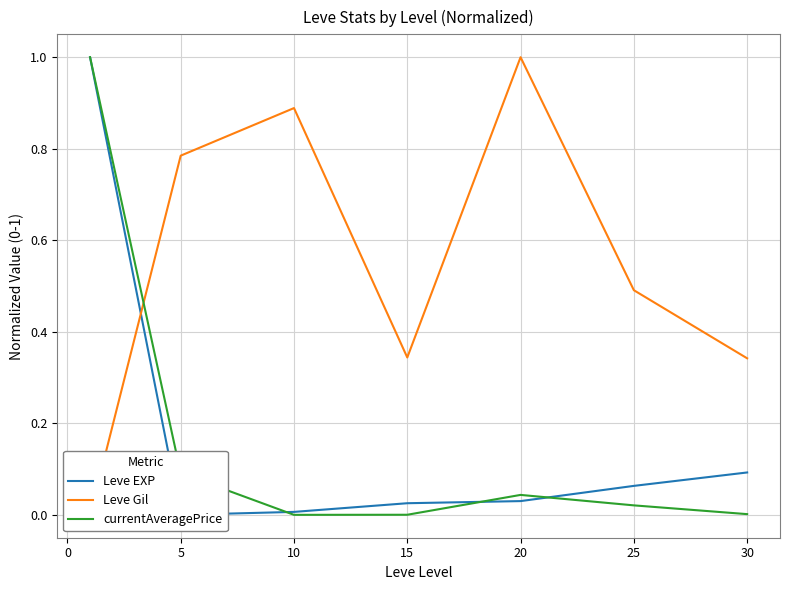

What is the maximum value for Leve EXP?

1.0